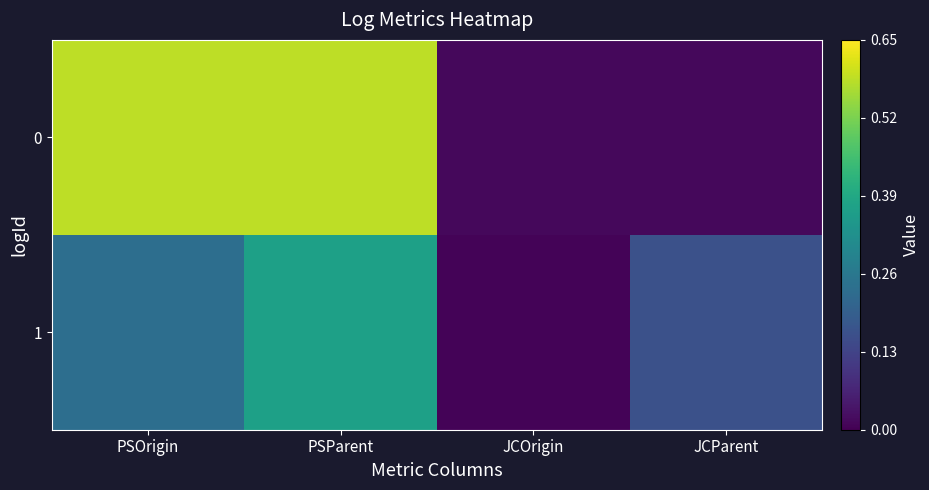

What is the total value across all series at JCParent?

0.2